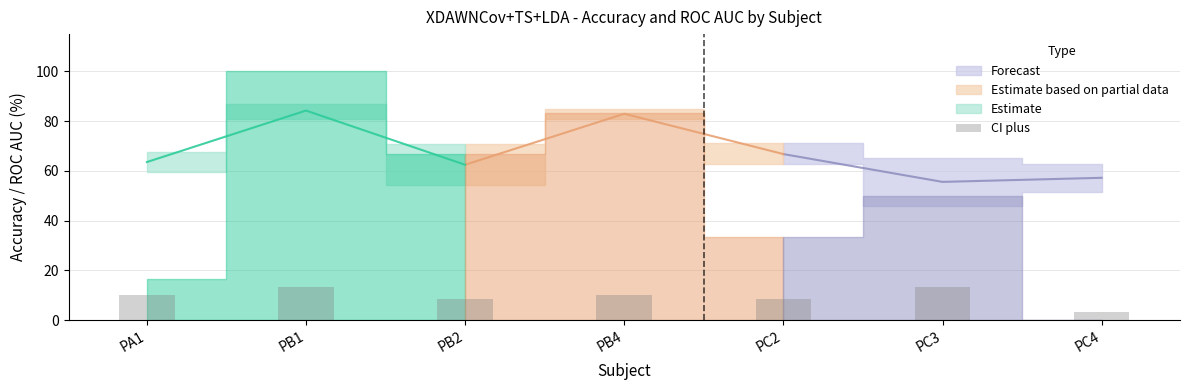

Between PC3 and PB1, which is larger?

PB1